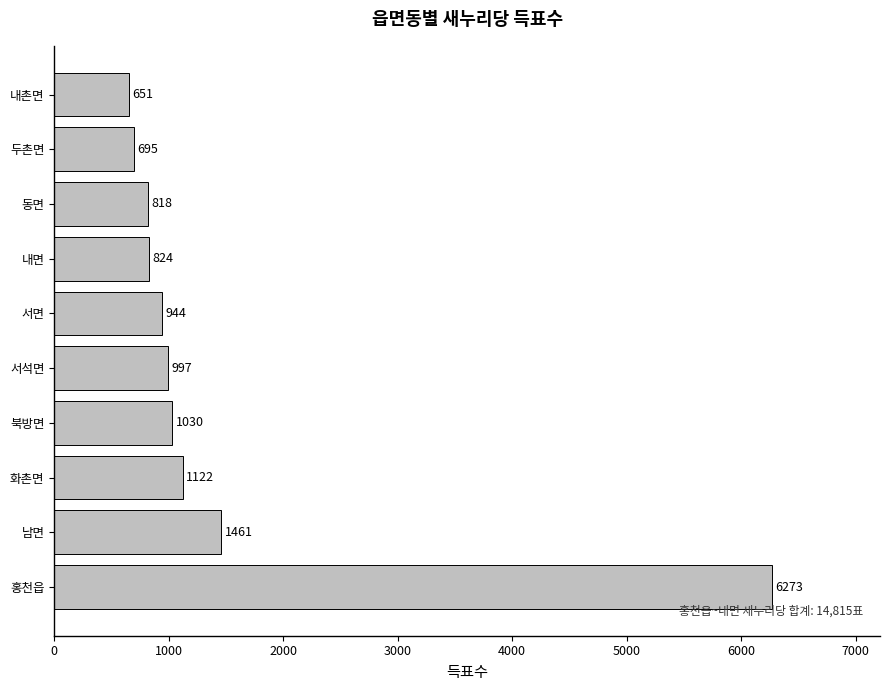

What is the approximate value at 동면, to the nearest 50?

800